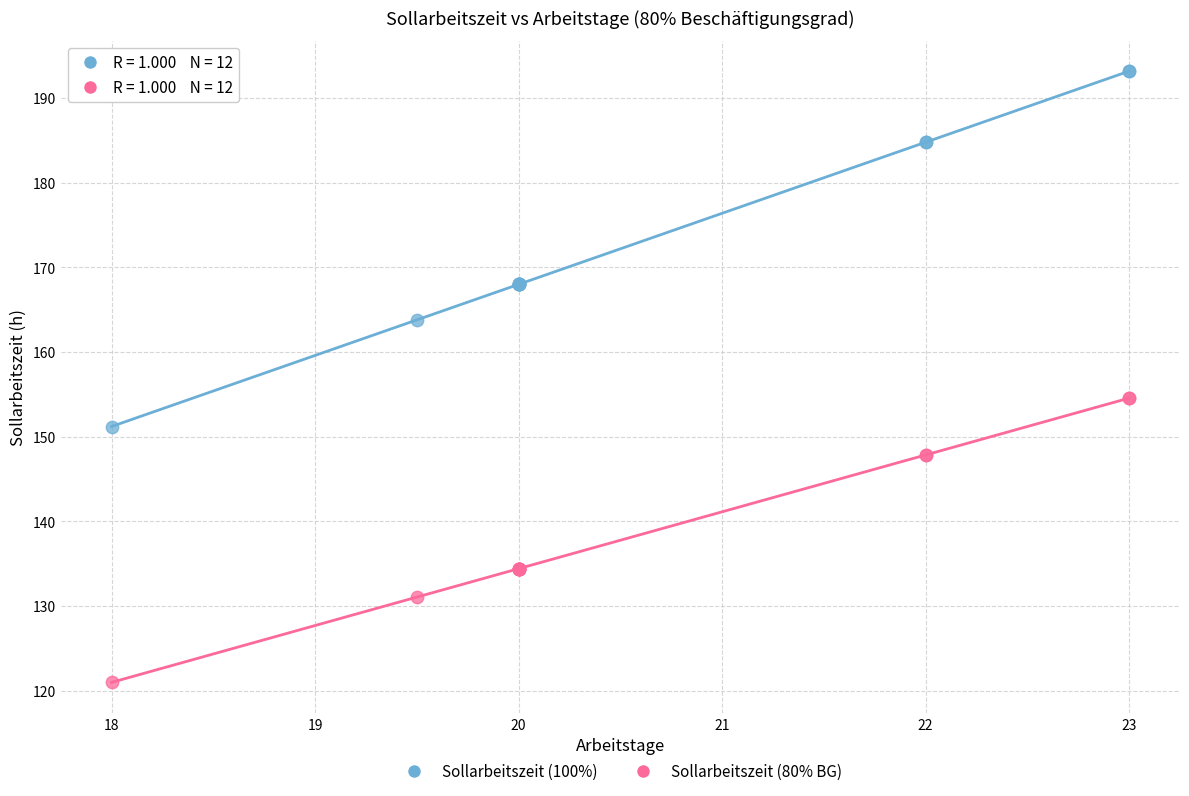

Which series contains the lowest Y value?

Sollarbeitszeit (80% BG)